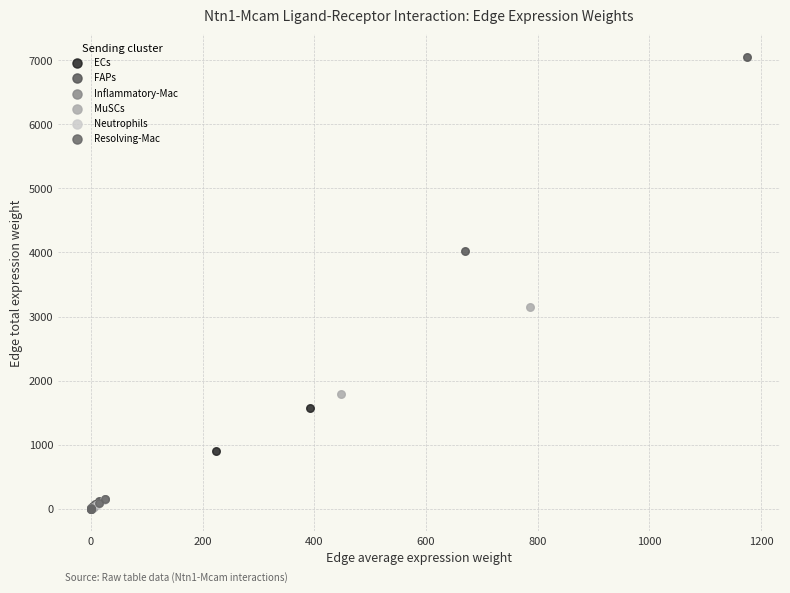

Which series contains the highest Y value?

FAPs